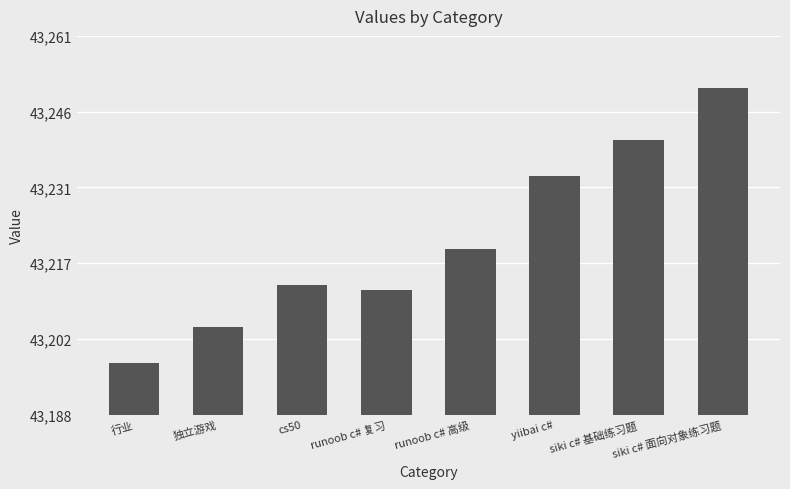

What is the minimum value shown in the chart?

43198